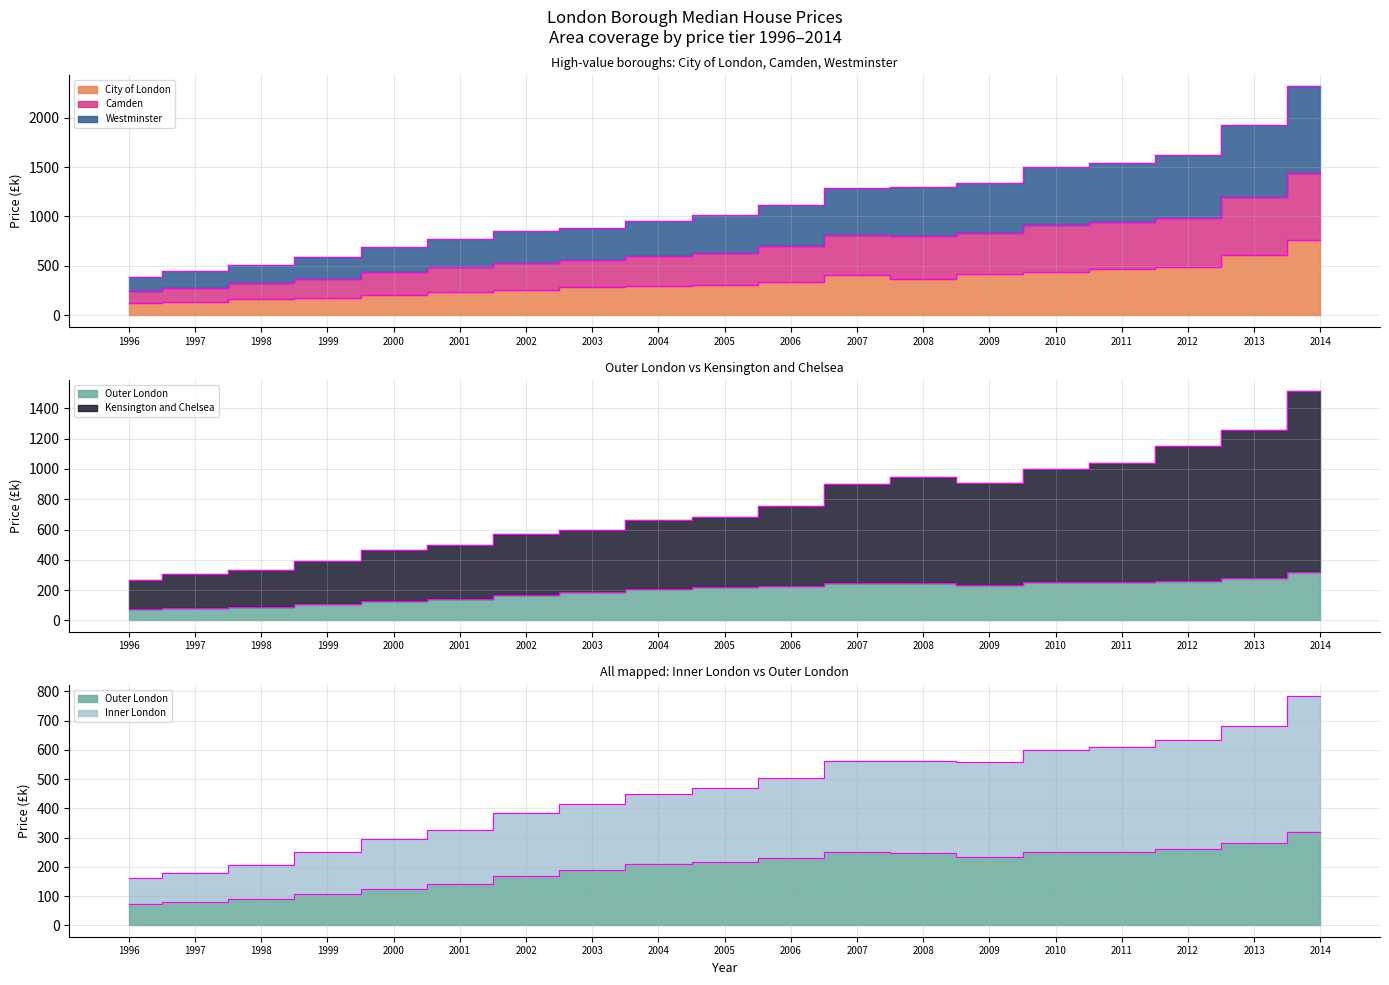

At which label is Camden closest to 845?

2009